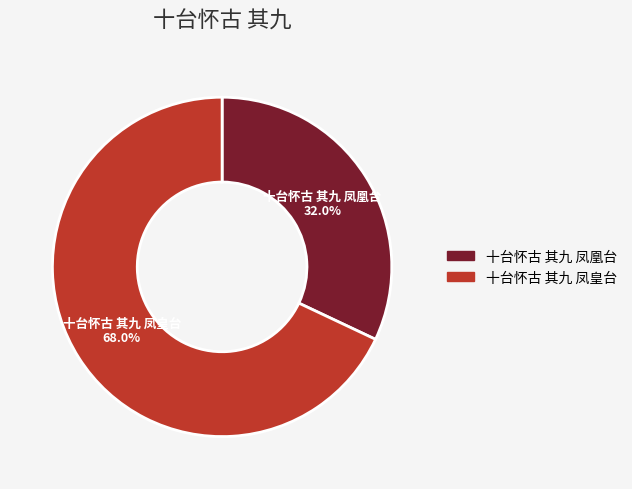

To the nearest percent, what is the difference between the largest and smallest slice percentages?

36%